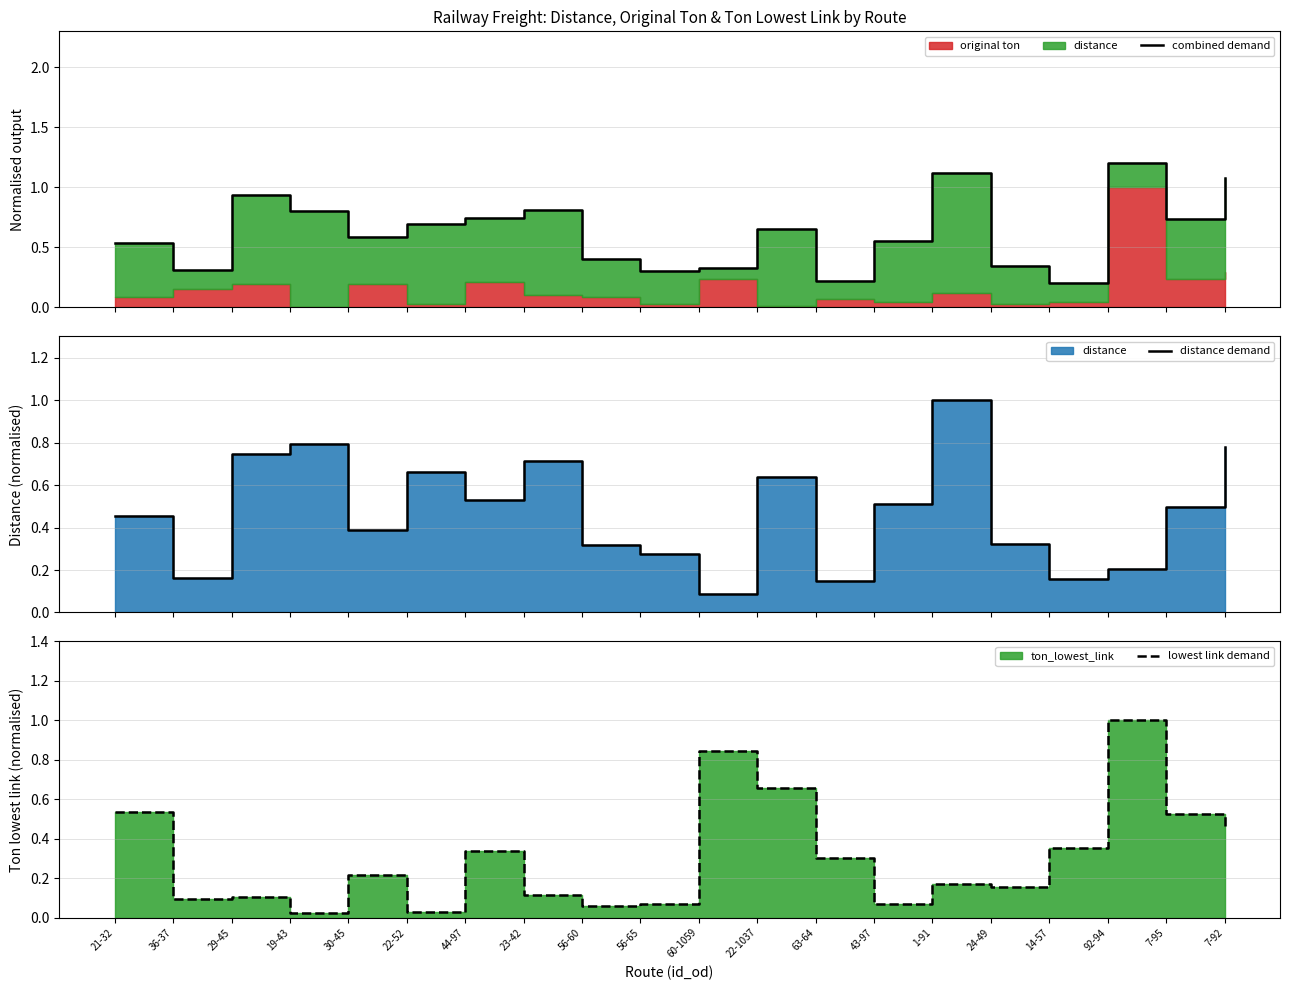

What is the lowest value of the distance demand series?

0.1